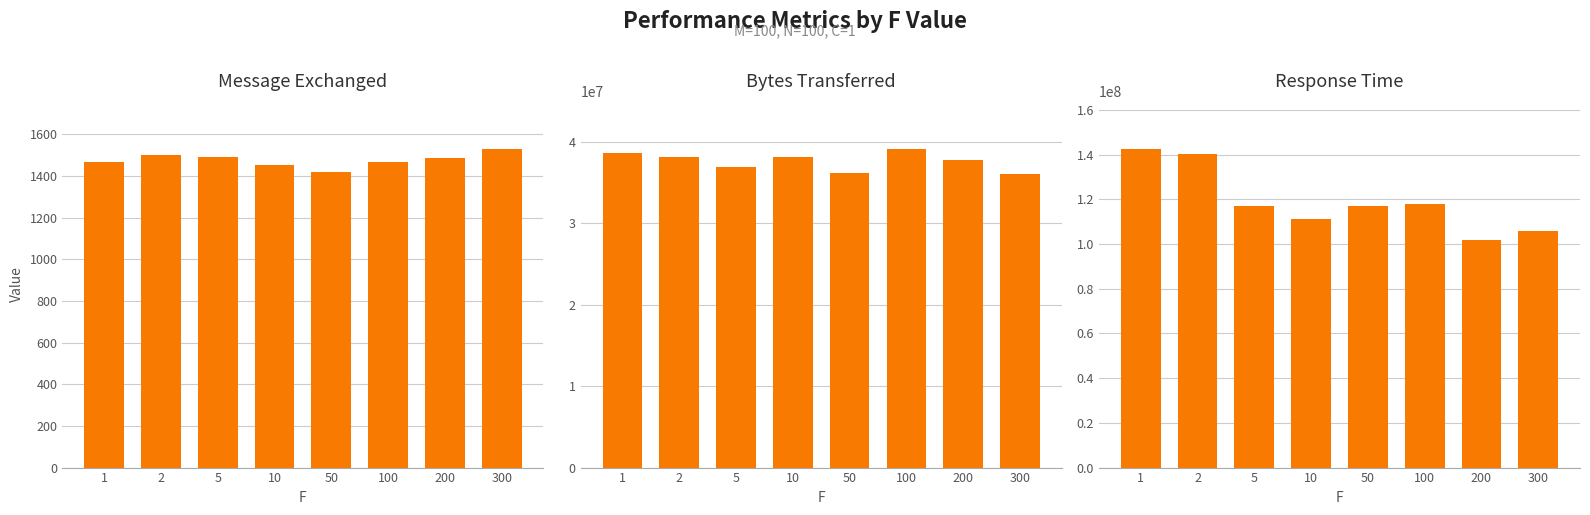

Reading left to right, transcribe all the data shown in this chart.

Message Exchanged: 1=1465	2=1503	5=1493	10=1455	50=1417	100=1469	200=1487	300=1531
Bytes Transferred: 1=38604880	2=38184680	5=36974904	10=38184088	50=36237840	100=39175984	200=37762704	300=36100048
Response Time: 1=142650625	2=140500913	5=116840445	10=111125415	50=117010807	100=118099584	200=101693206	300=105677367